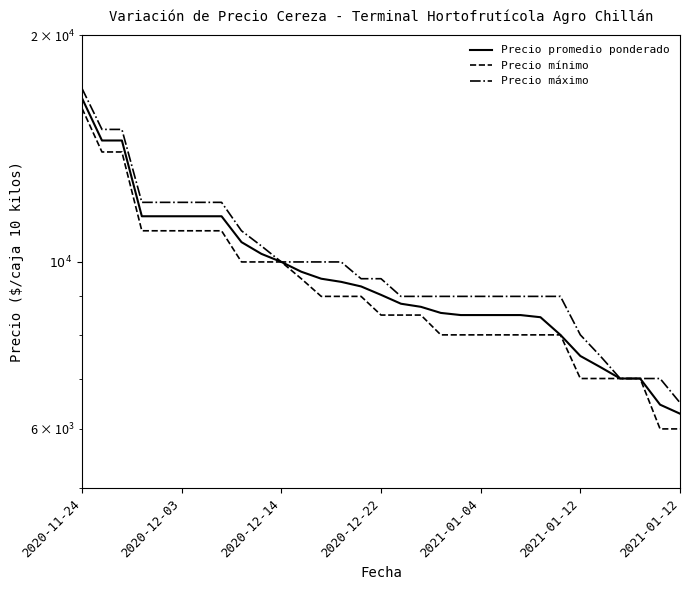

Rank the series by their maximum value, from highest to lowest.

Precio máximo, Precio promedio ponderado, Precio mínimo